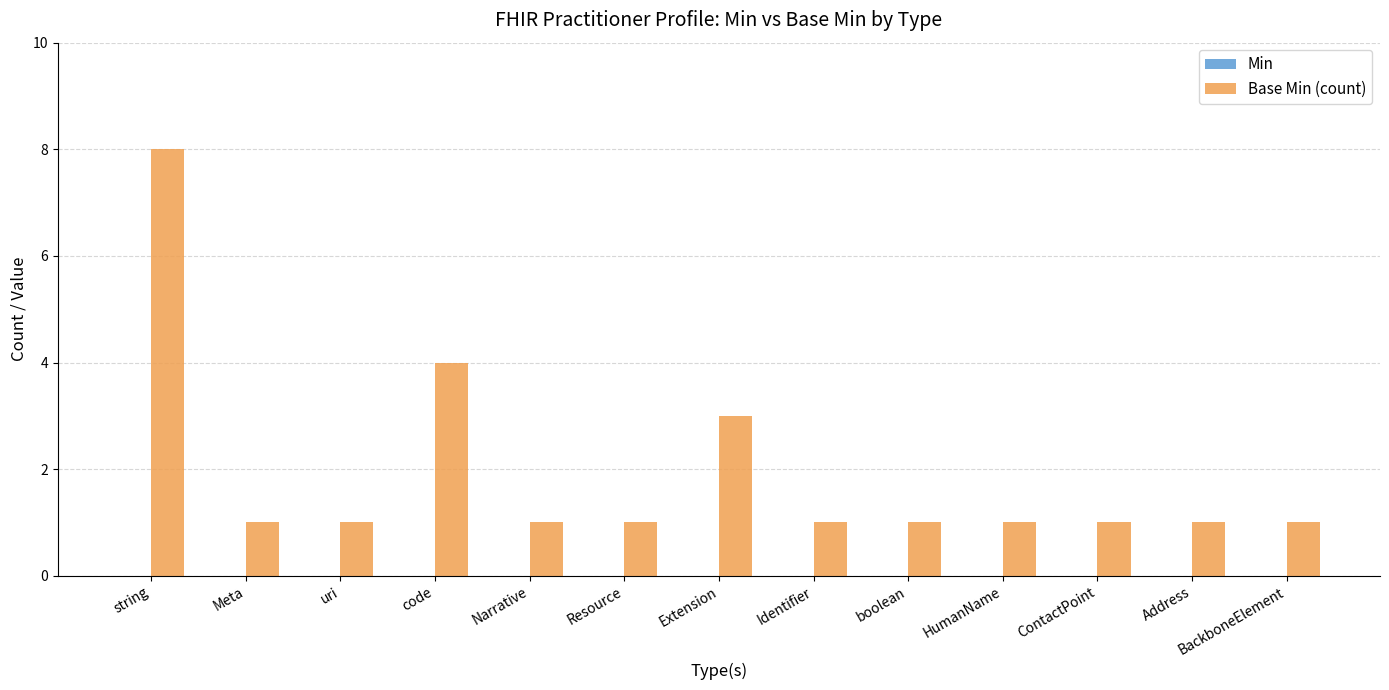

What is the sum of the values at BackboneElement and string?

9